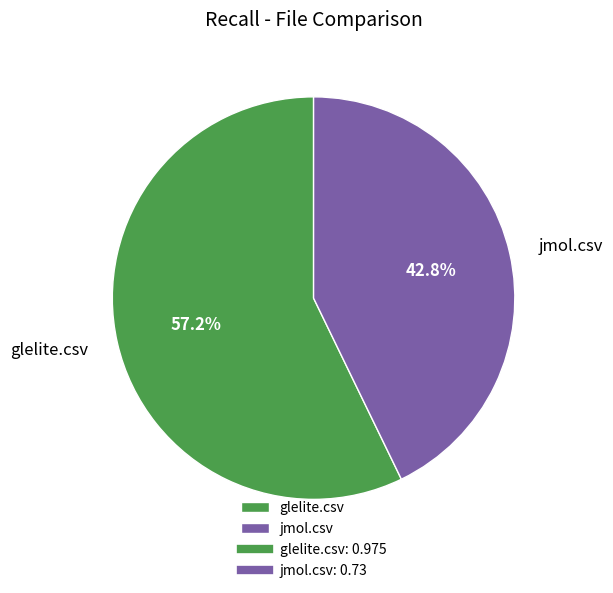

To the nearest percent, what percentage of the pie is glelite.csv?

57%